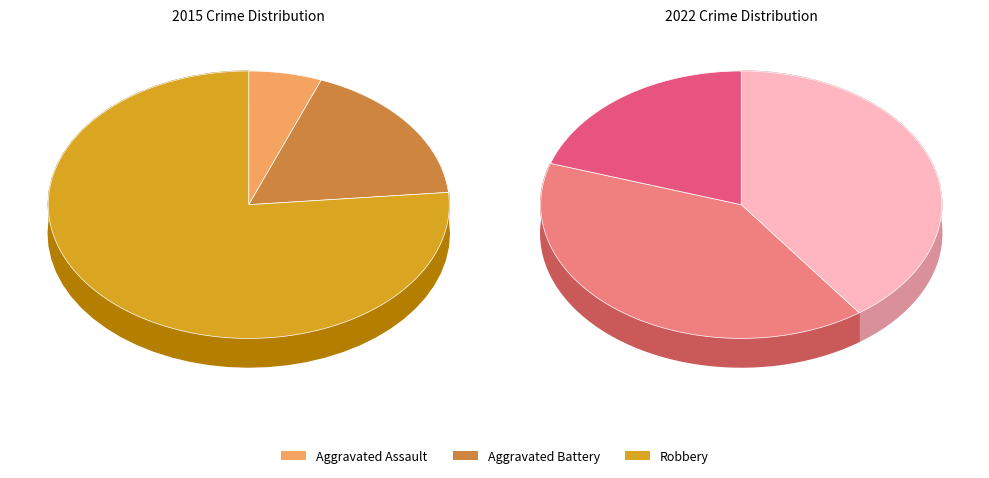

How much of the chart is everything except Aggravated Battery?

82.4%